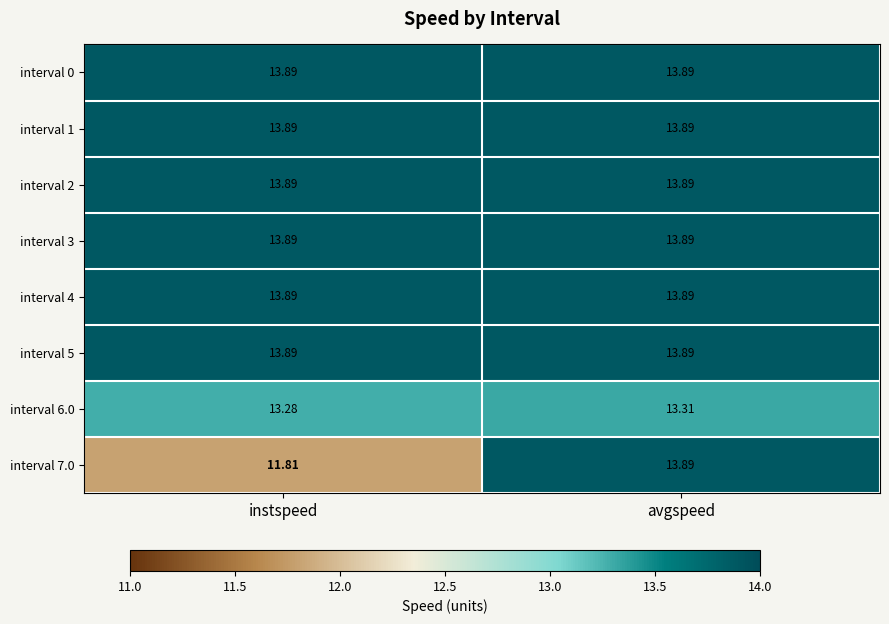

Which category has the lowest value across all series?

instspeed